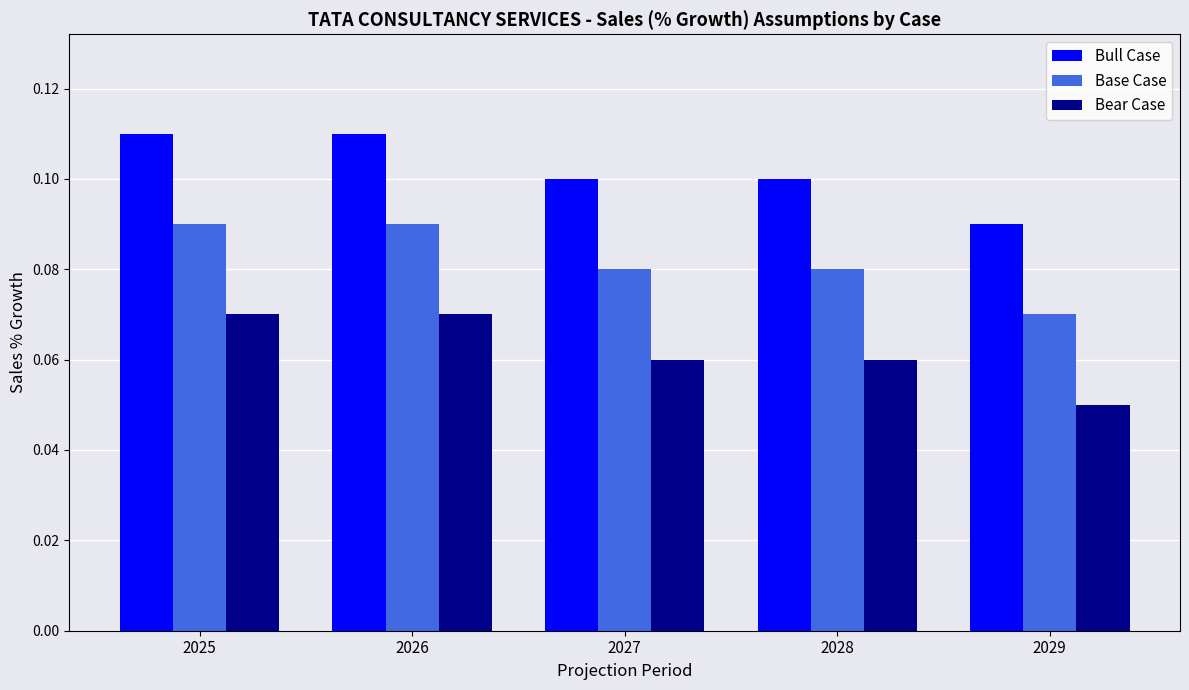

What is the sum of all Base Case values?

0.4